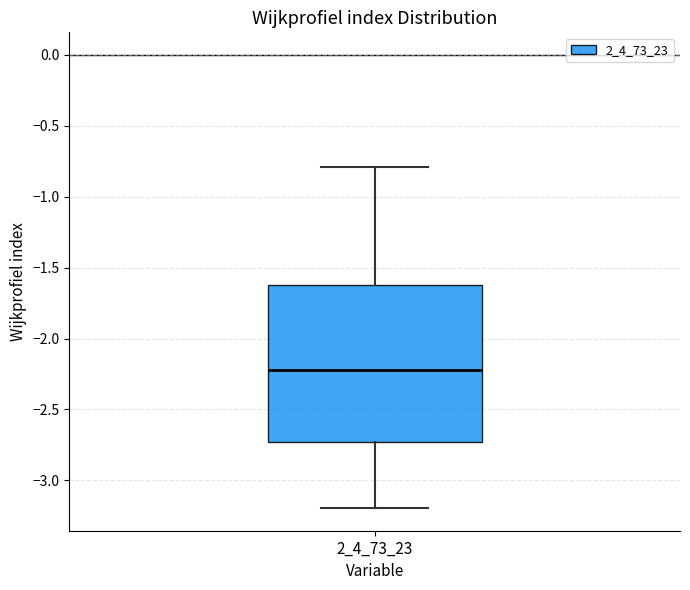

Where is the upper edge of the box at x = 2_4_73_23 on the y-axis? The values are not printed on the chart, so give them approximately, as read against the axis.

-1.60